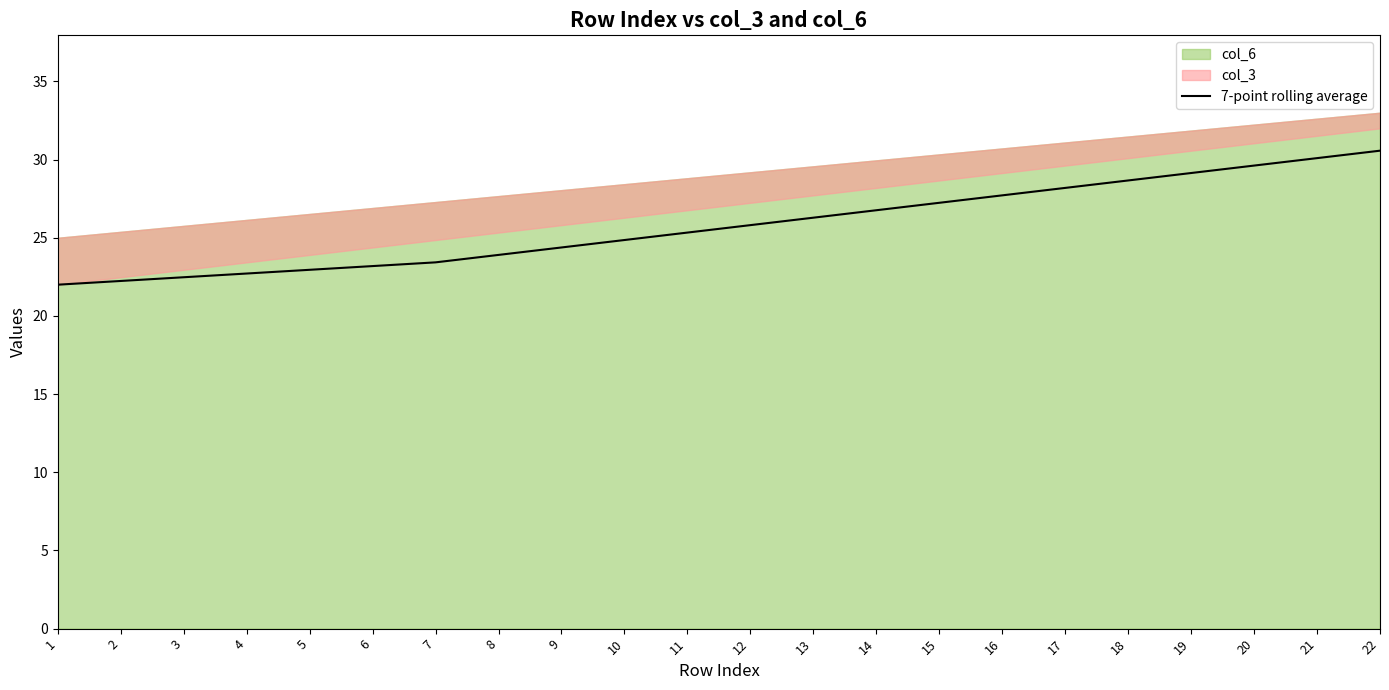

What is the sum of the values at 1 and 2?

44.2